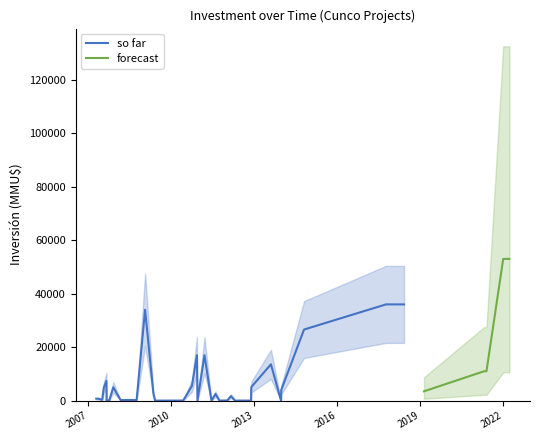

Where is the first local maximum for forecast?

10